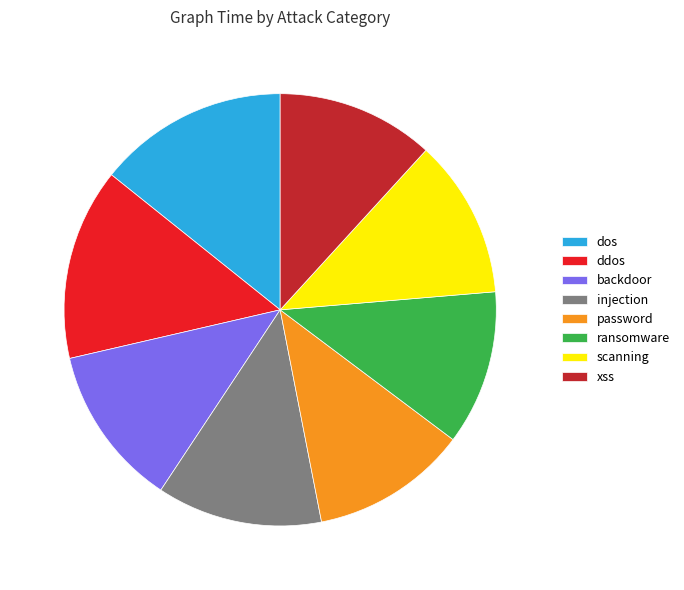

Do ransomware and backdoor together represent more than half of the pie?

No